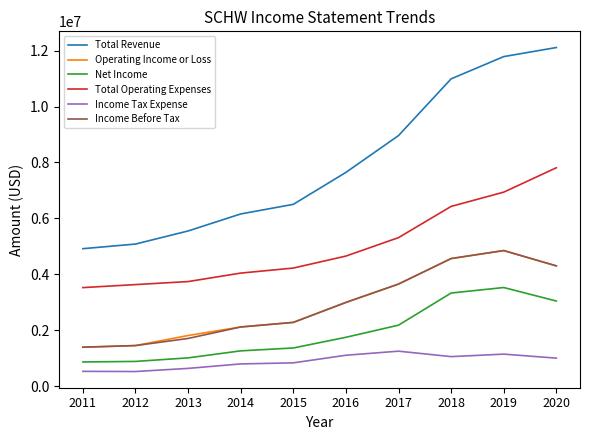

True or false: Income Before Tax and Total Revenue intersect in this chart.

False